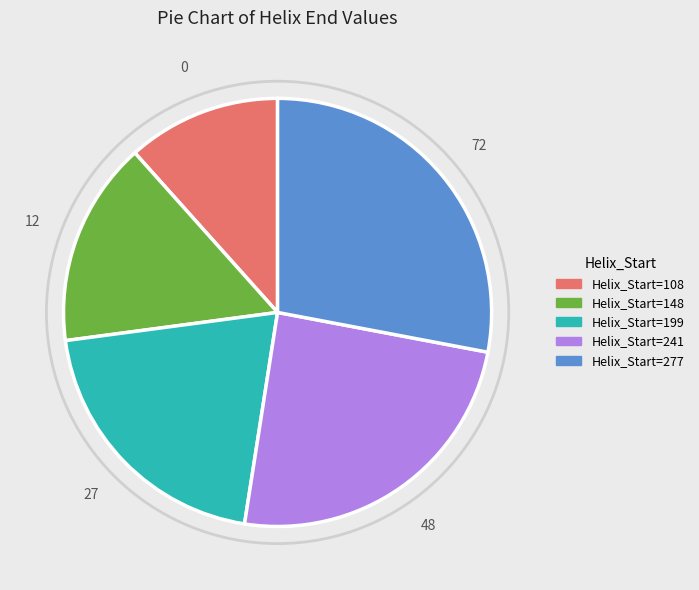

To the nearest percent, what is the average slice percentage?

20%